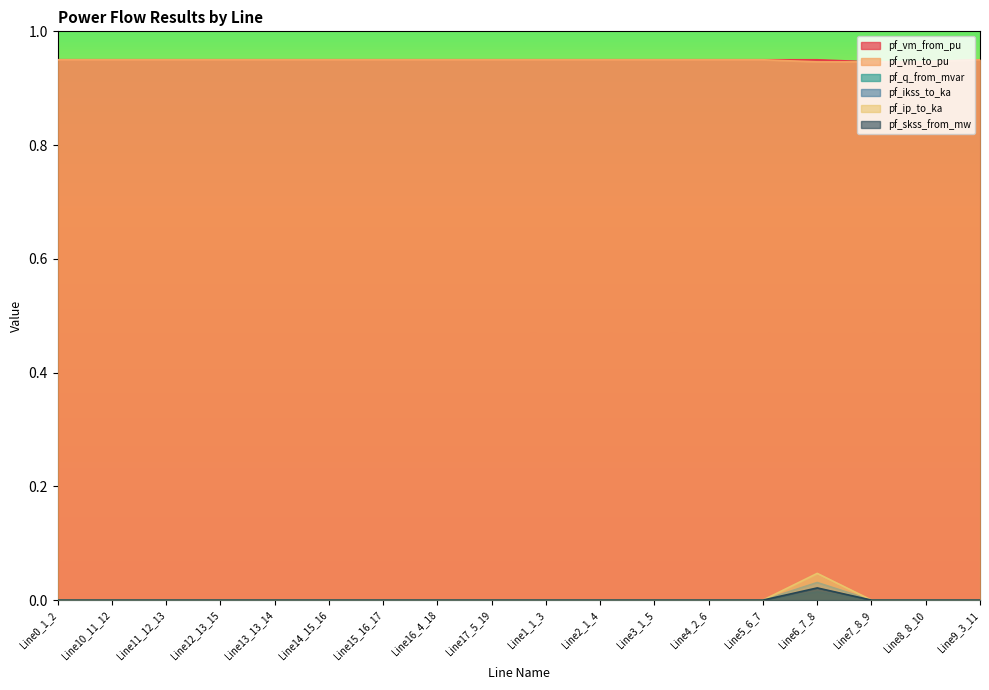

Reading left to right, list all the values displayed in this chart.

pf_vm_from_pu: 0.9	0.9	0.9	0.9	0.9	0.9	0.9	0.9	0.9	0.9	0.9	0.9	0.9	0.9	0.9	0.9	0.9	0.9
pf_vm_to_pu: 0.9	0.9	0.9	0.9	0.9	0.9	0.9	0.9	0.9	0.9	0.9	0.9	0.9	0.9	0.9	0.9	0.9	0.9
pf_q_from_mvar: 0.0	0.0	0.0	0.0	0.0	0.0	0.0	0.0	0.0	0.0	0.0	0.0	0.0	0.0	0.0	0.0	0.0	0.0
pf_ikss_to_ka: 0.0	0.0	0.0	0.0	0.0	0.0	0.0	0.0	0.0	0.0	0.0	0.0	0.0	0.0	0.0	0.0	0.0	0.0
pf_ip_to_ka: 0.0	0.0	0.0	0.0	0.0	0.0	0.0	0.0	0.0	0.0	0.0	0.0	0.0	0.0	0.0	0.0	0.0	0.0
pf_skss_from_mw: 0.0	0.0	0.0	0.0	0.0	0.0	0.0	0.0	0.0	0.0	0.0	0.0	0.0	0.0	0.0	0.0	0.0	0.0